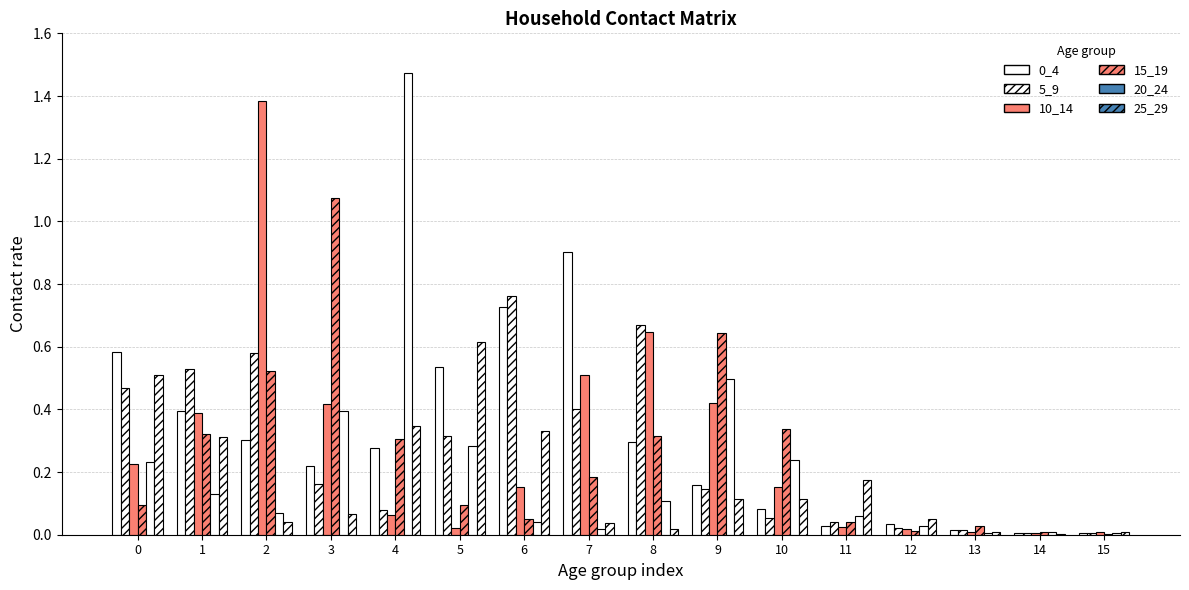

The value of 5_9 at 9 is 0.1. True or false?

False